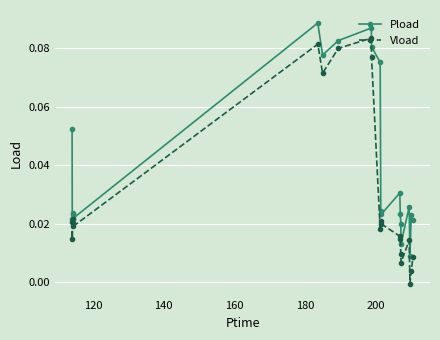

What is the sum of all Pload values?

0.8